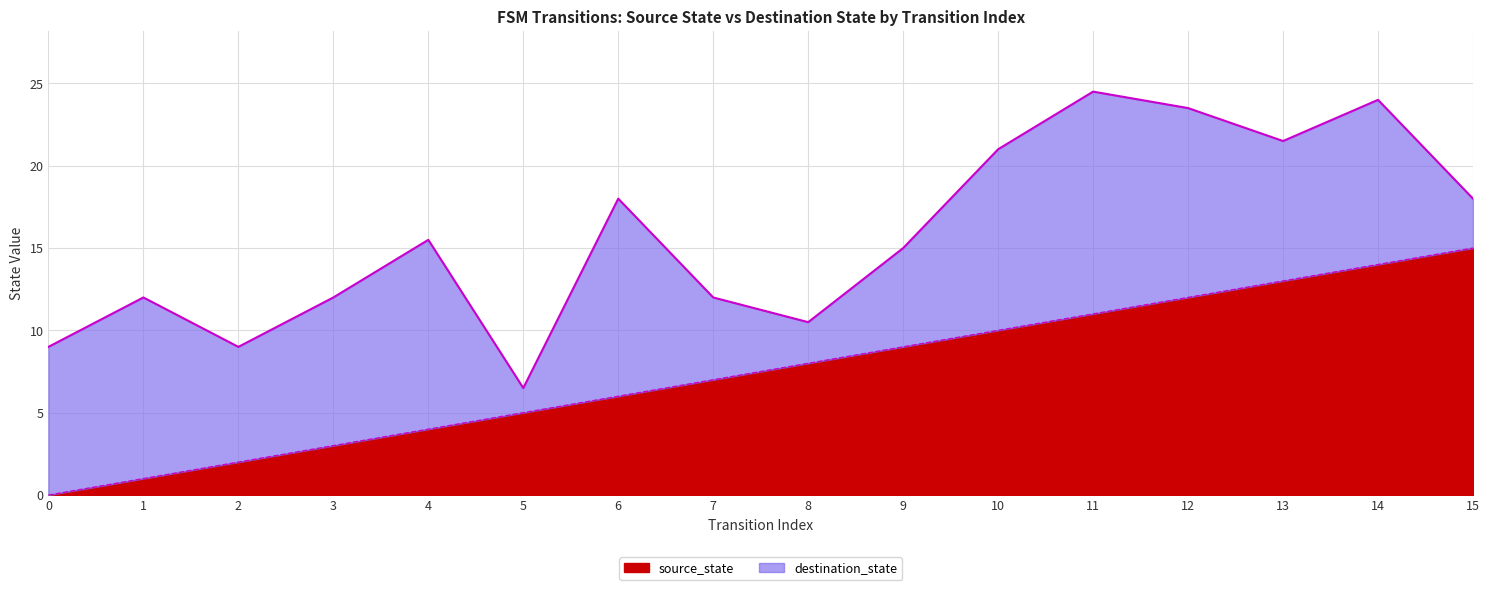

At which category is the sum across all series the highest?

11